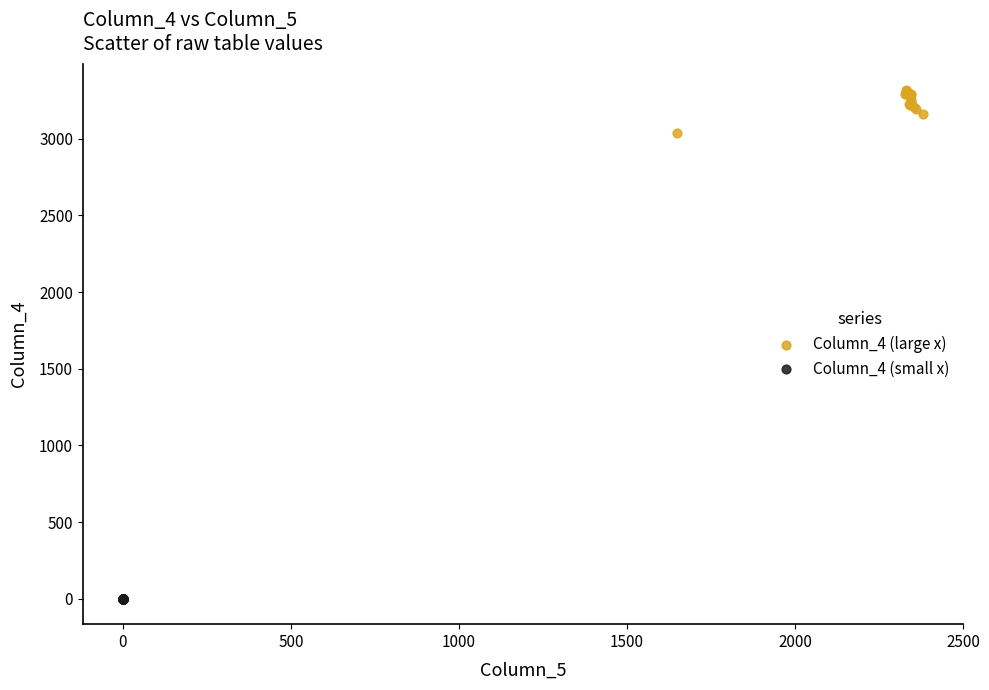

Which series contains the highest Y value?

Column_4 (large x)